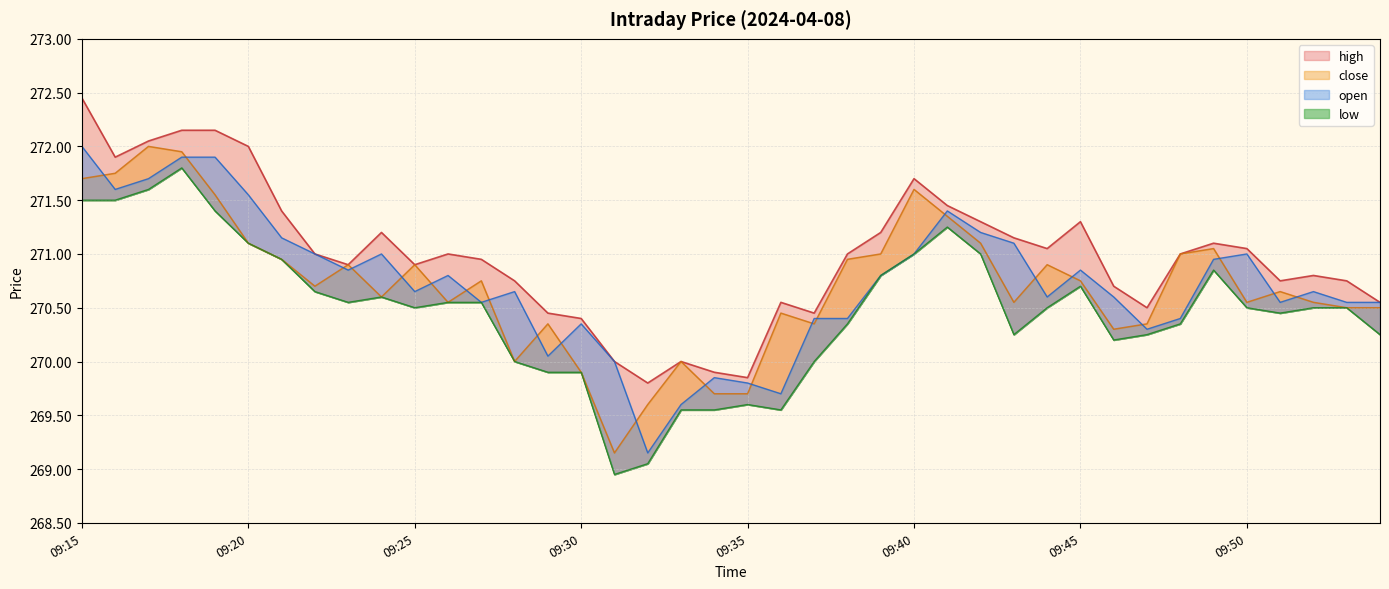

True or false: close and low intersect in this chart.

False